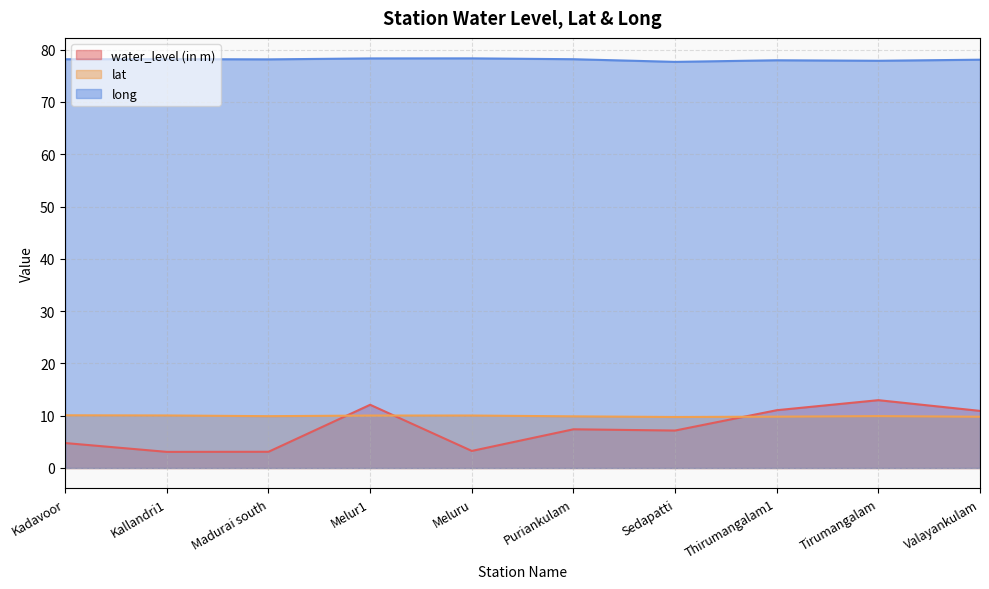

What is the spread (max minus min) of values at Madurai south?

75.1